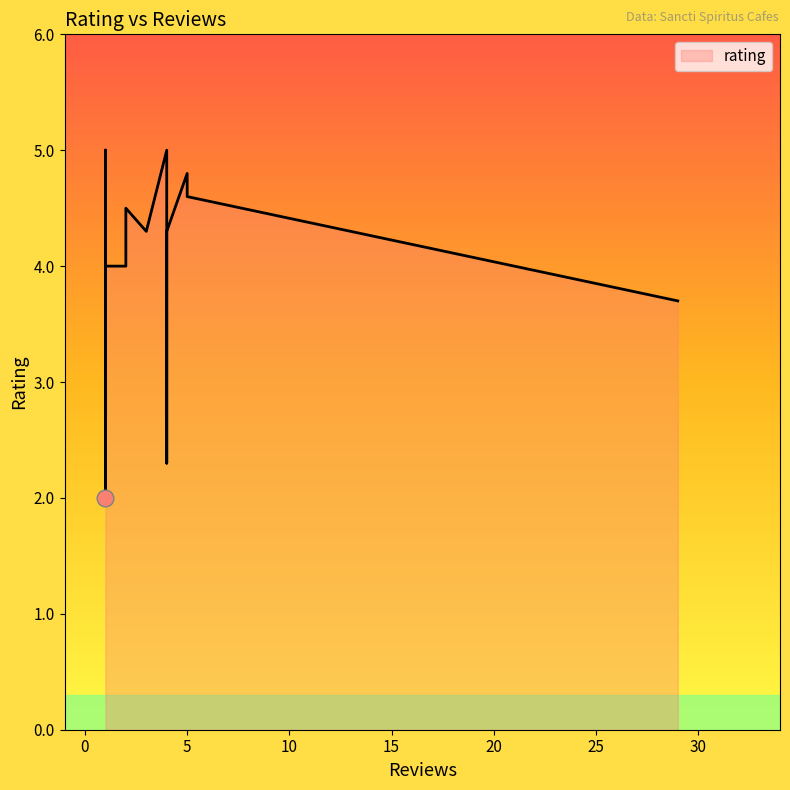

What is the maximum value shown in the chart?

5.0